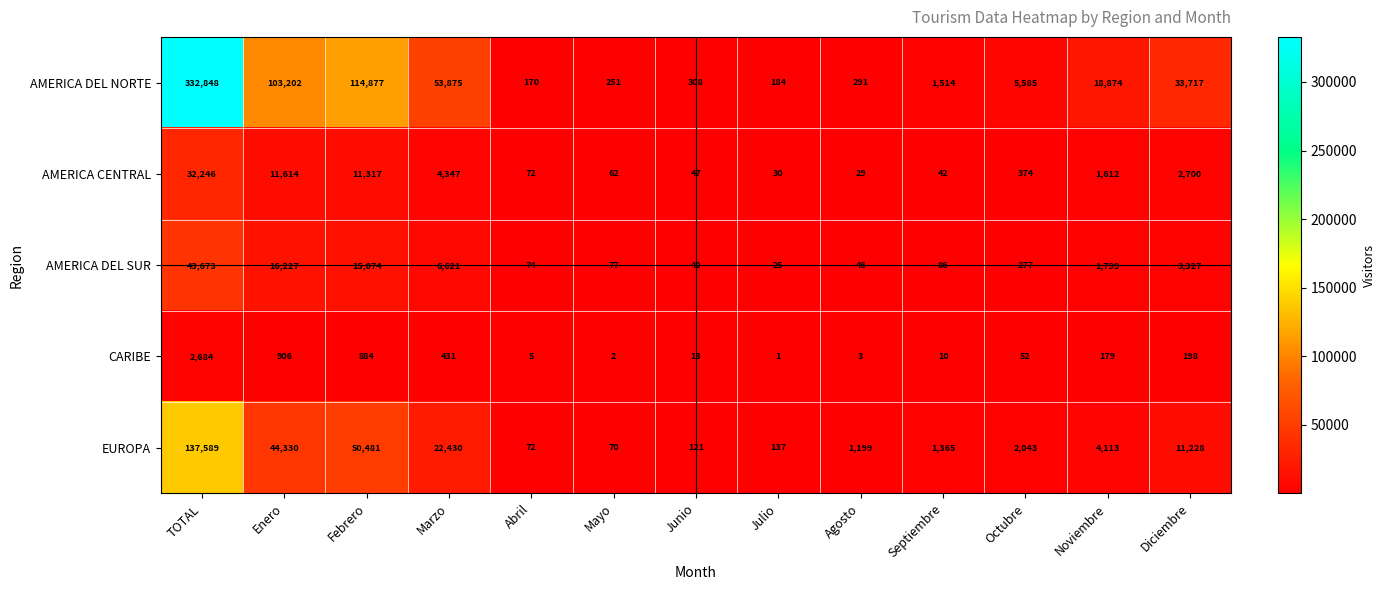

Between Abril and Diciembre, which series saw the biggest shift?

AMERICA DEL NORTE